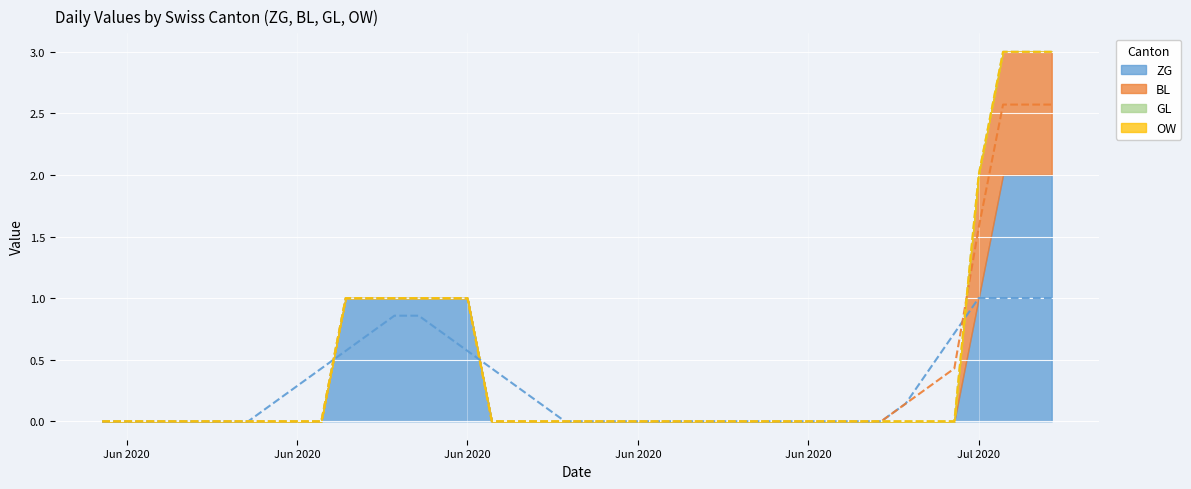

What is the label of the 25th point from the right?

2020-06-15